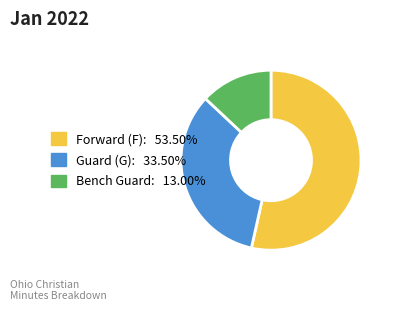

Is there a majority slice in this chart?

Yes